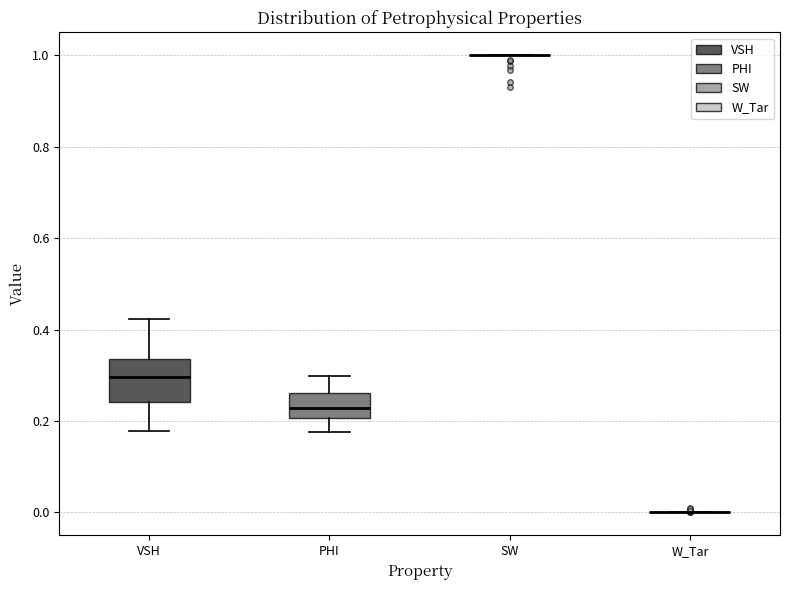

Which box is the tallest, from its lower edge to its upper edge?

VSH